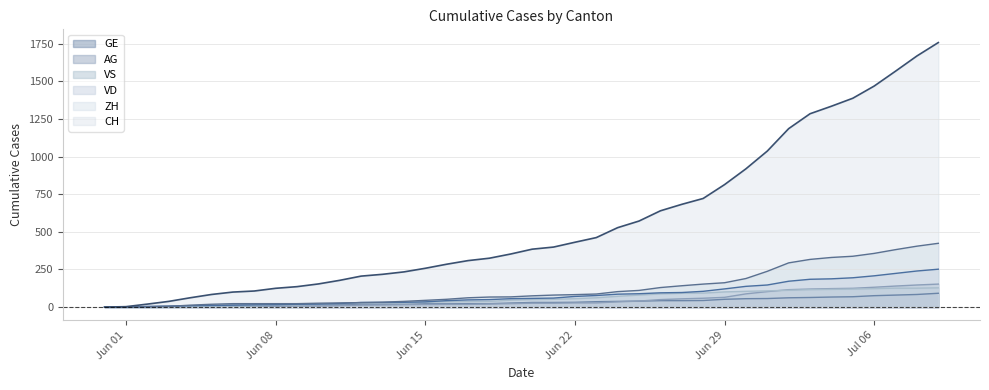

Where is GE nearest to the value 46?

2020-06-28